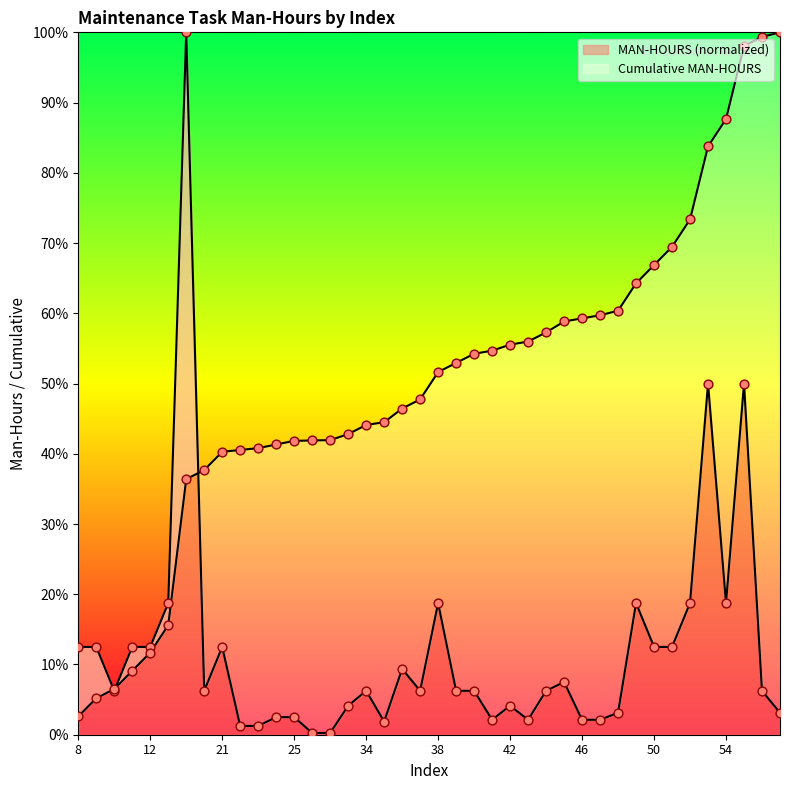

Approximately how many times larger is the value at 36 compared to 23?

7.5